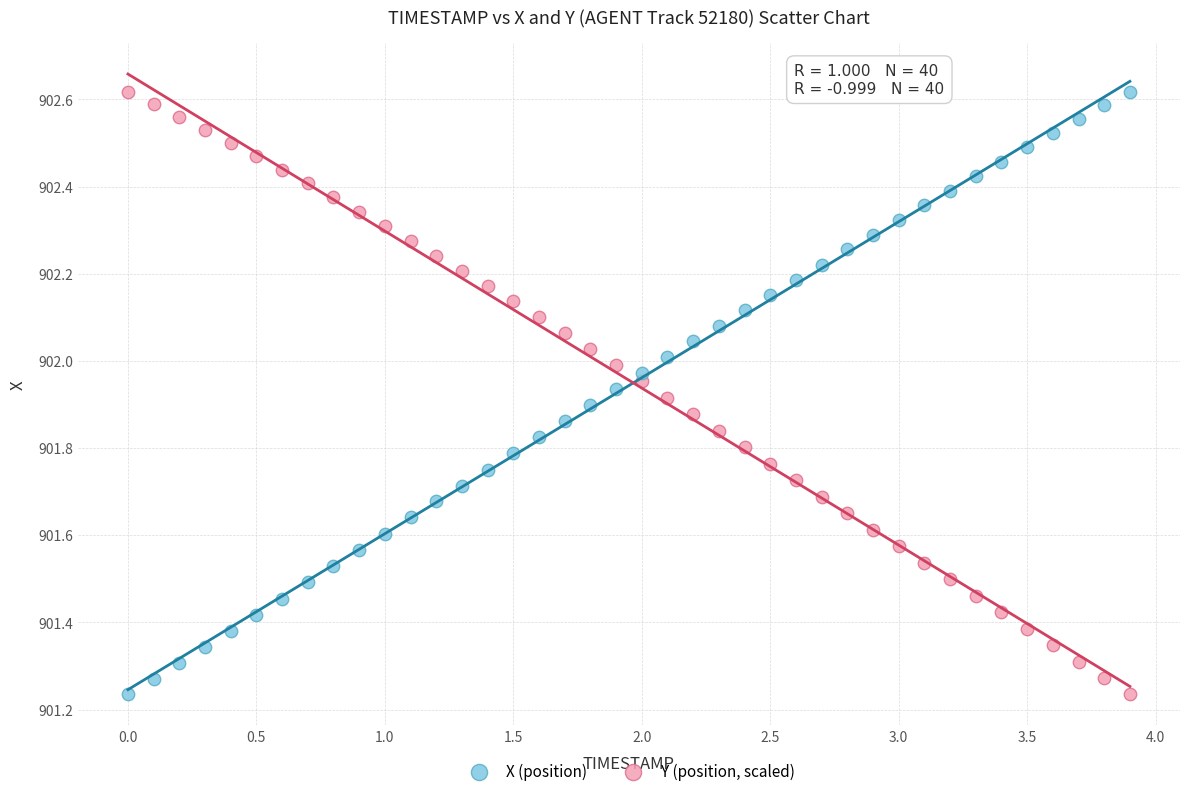

Across all data points, what is the range of Y values (max minus min)?

1.4